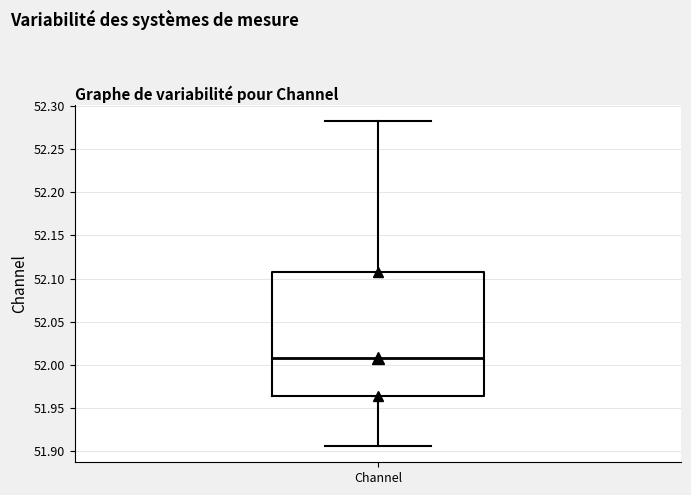

Read this box plot against the y-axis: the position of the median line, the range covered by the box, and the ends of both whiskers. The values are not printed on the chart, so give them approximately, as read against the axis.

median 52.010, box 51.965 to 52.110, whiskers 51.905 to 52.280